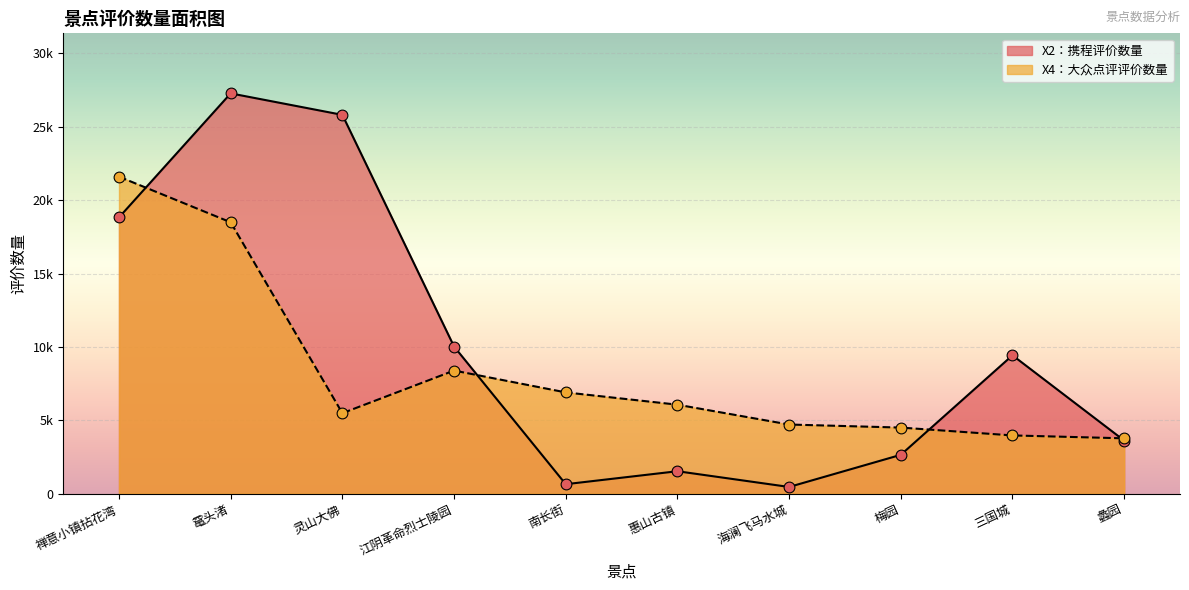

At how many categories does at least one series exceed 1458?

10